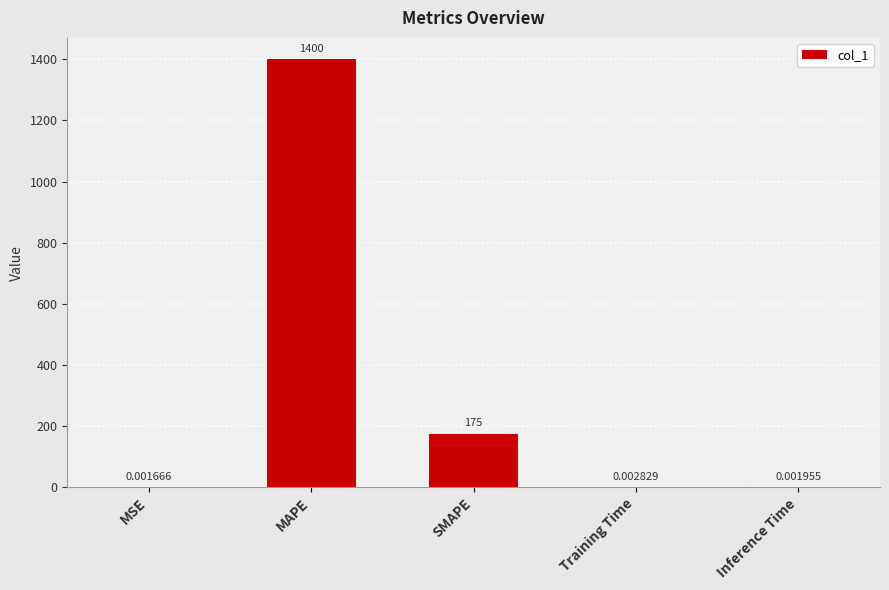

Which label corresponds to the largest value in the chart?

MAPE